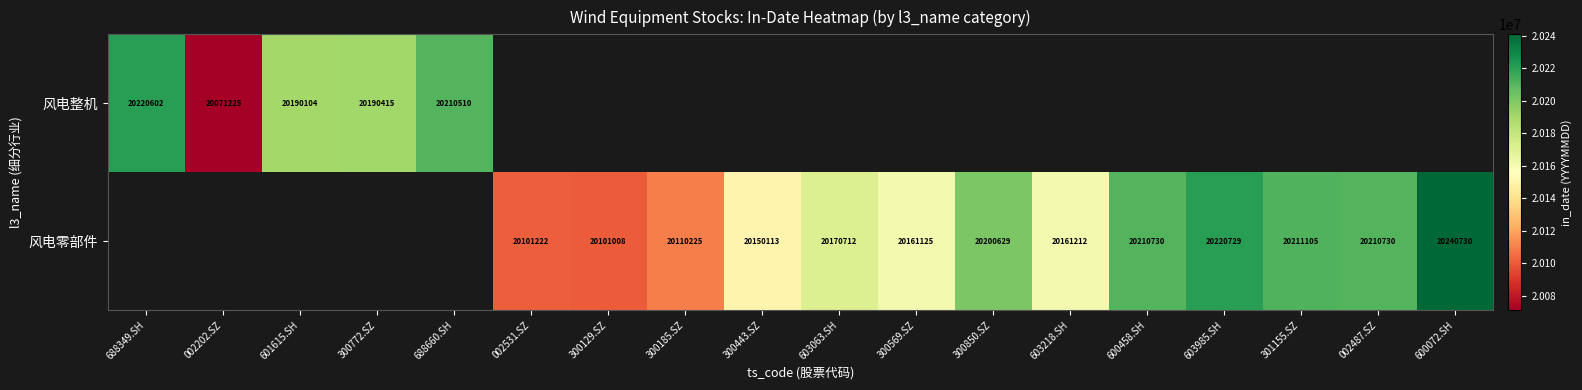

Which has a higher value, 002531.SZ or 603985.SH?

603985.SH